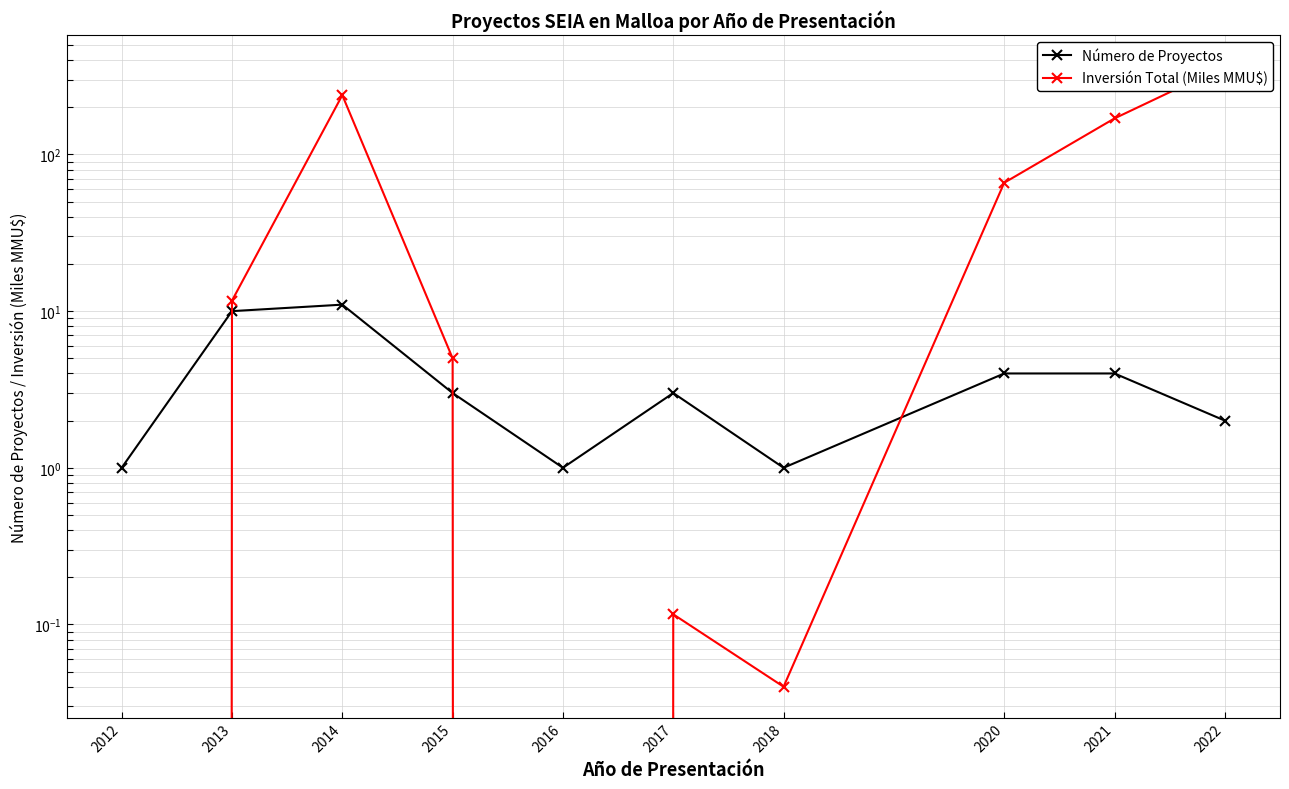

At how many categories does at least one series exceed 66?

3